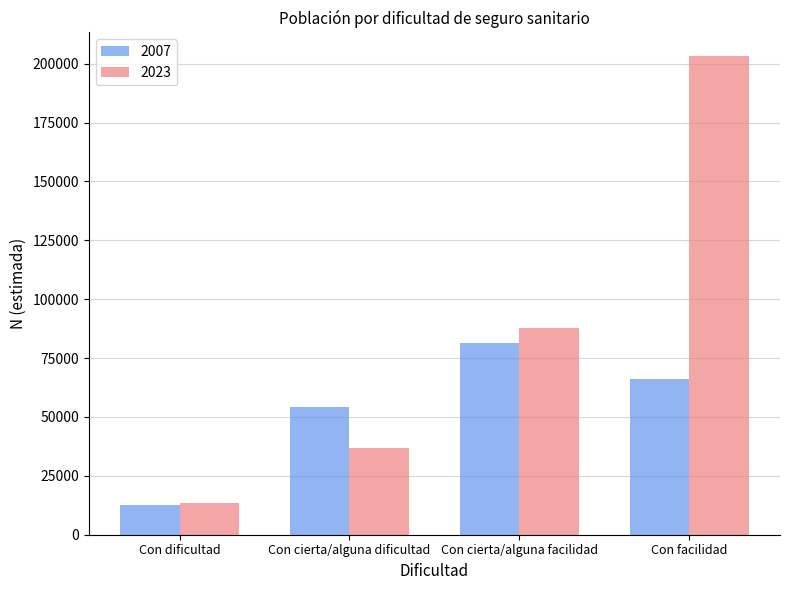

What is the total value across all series at Con cierta/alguna dificultad?

91029